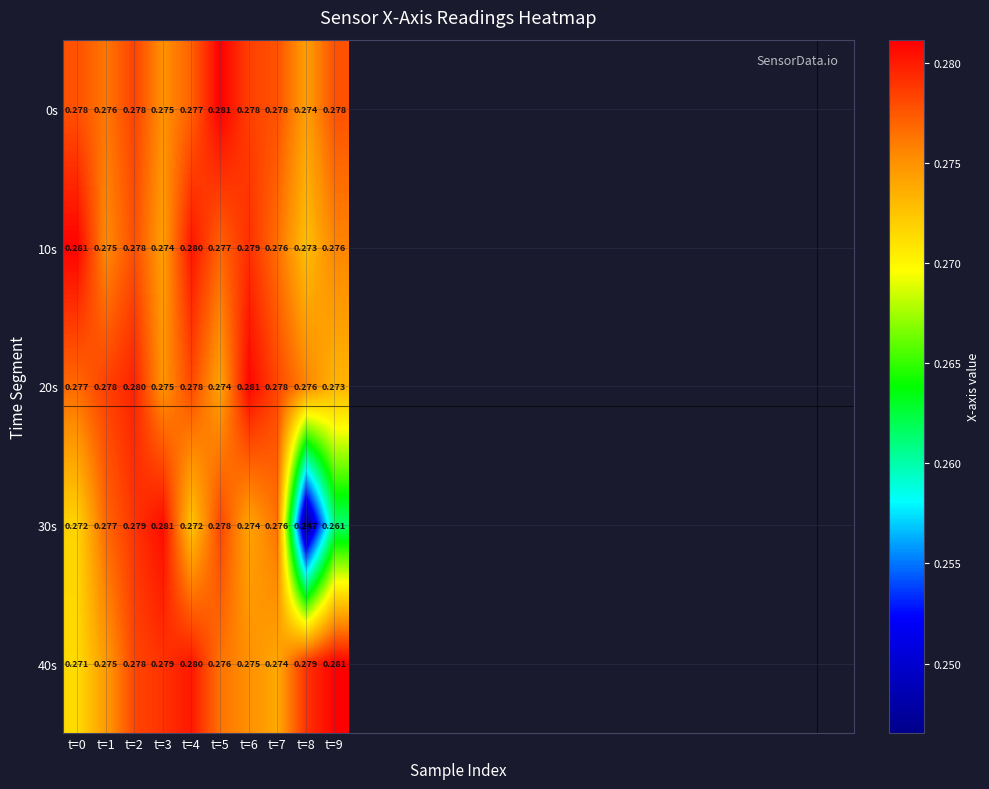

At which category is the sum across all series the highest?

t=2